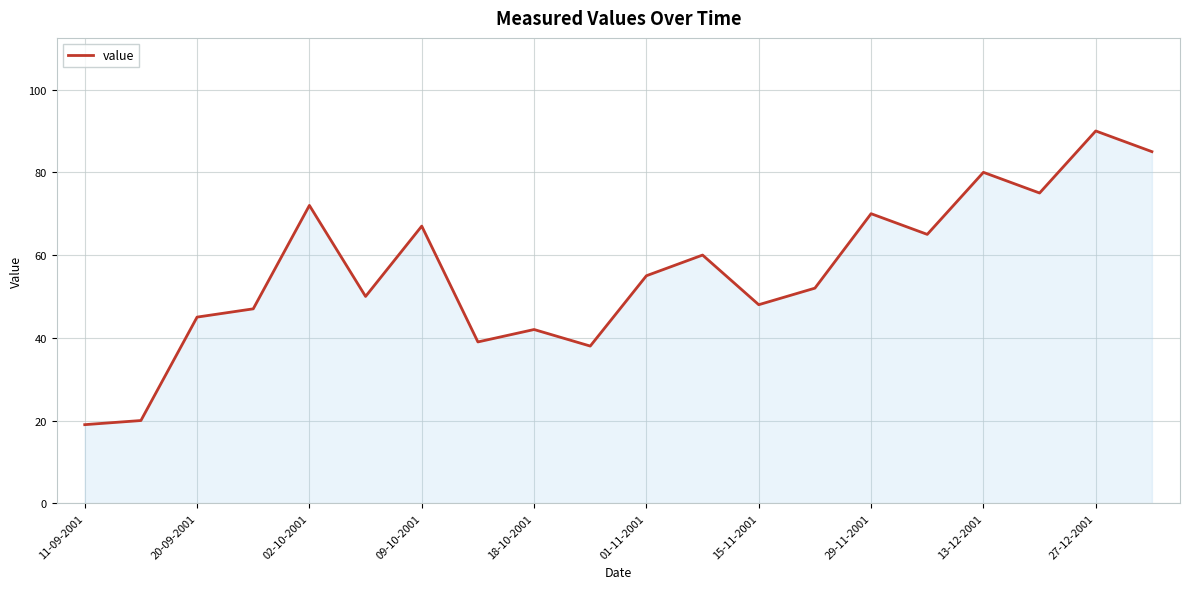

What is the difference between the maximum and minimum values?

71